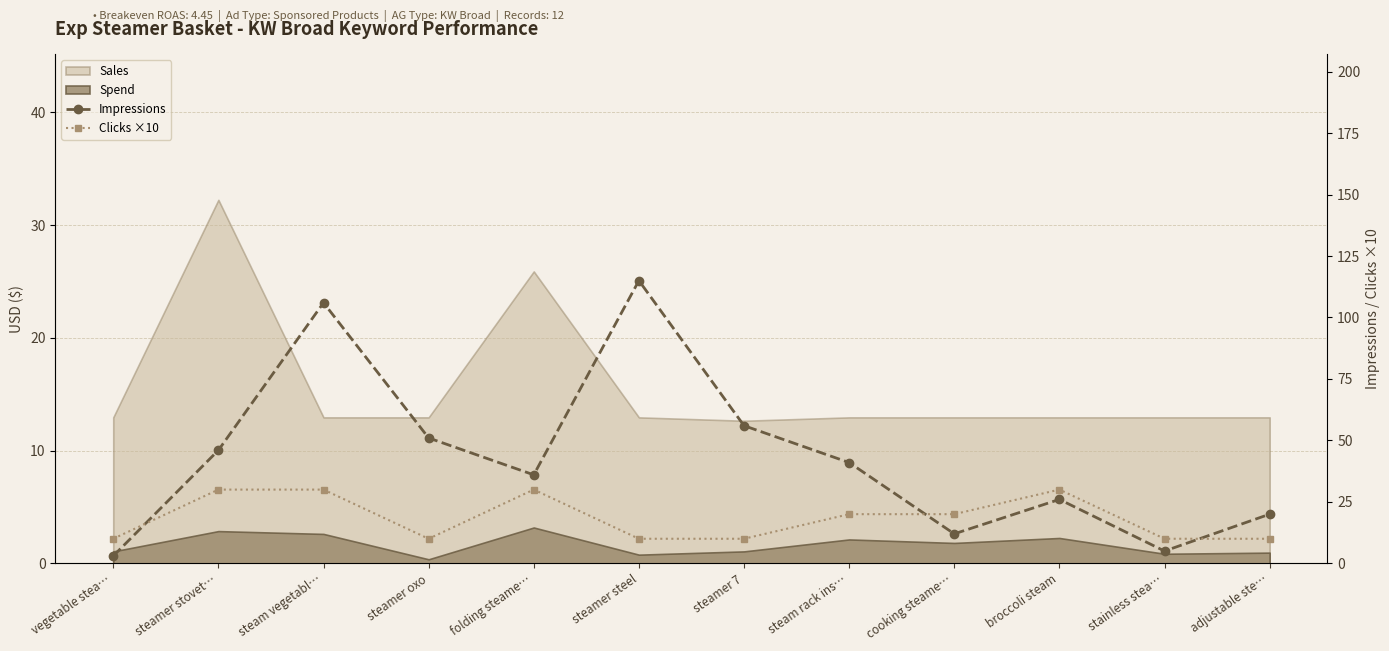

Is the value of Impressions at steamer 7 greater than the value of Clicks ×10 at steam vegetabl…?

Yes